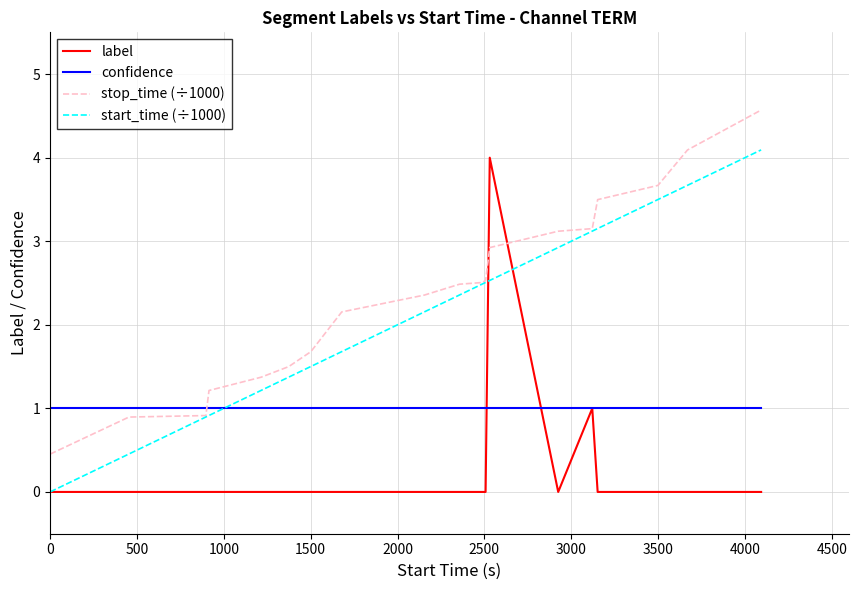

What is the maximum value for label?

4.0